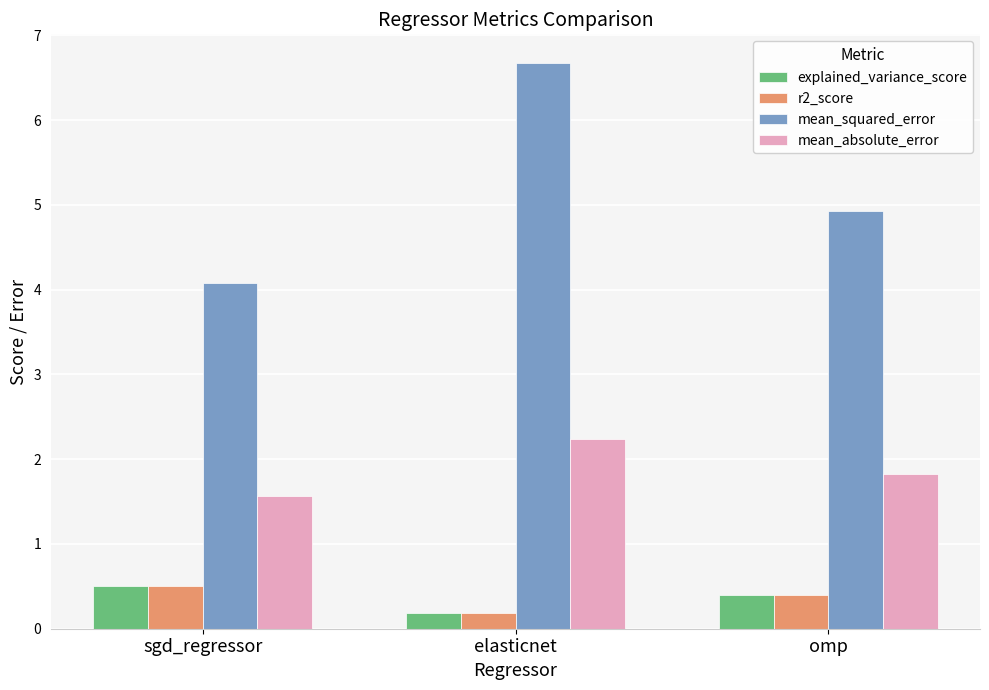

The value of mean_squared_error at sgd_regressor is 4.1. True or false?

True